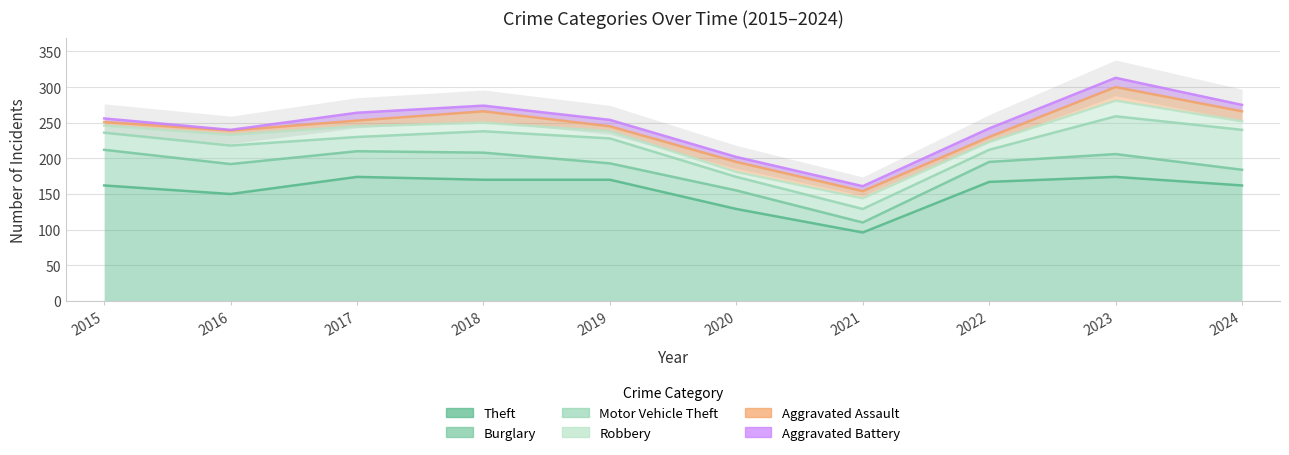

Reading right to left, extract all data points from this chart.

Theft: 2024=162	2023=174	2022=167	2021=96	2020=129	2019=170	2018=170	2017=174	2016=150	2015=162
Burglary: 2024=22	2023=32	2022=28	2021=14	2020=26	2019=23	2018=38	2017=36	2016=42	2015=50
Motor Vehicle Theft: 2024=56	2023=53	2022=17	2021=19	2020=19	2019=35	2018=30	2017=20	2016=26	2015=24
Robbery: 2024=12	2023=22	2022=11	2021=15	2020=7	2019=10	2018=12	2017=15	2016=15	2015=10
Aggravated Assault: 2024=14	2023=19	2022=7	2021=10	2020=14	2019=7	2018=16	2017=8	2016=6	2015=5
Aggravated Battery: 2024=9	2023=13	2022=12	2021=7	2020=7	2019=9	2018=8	2017=11	2016=1	2015=5